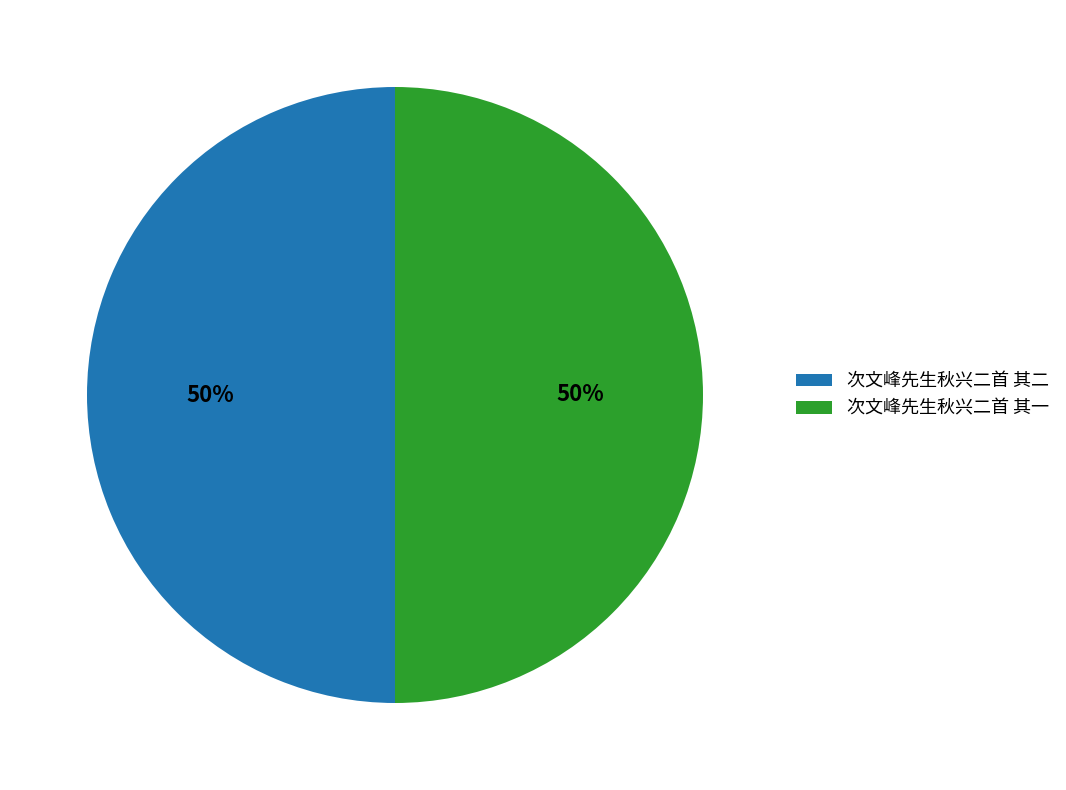

The 次文峰先生秋兴二首 其一 slice represents 36% of the pie. True or false?

False